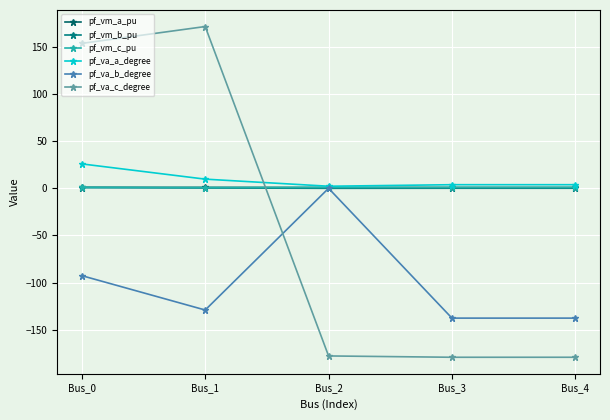

Reading left to right, list all the values displayed in this chart.

pf_vm_a_pu: Bus_0=1.0	Bus_1=1.0	Bus_2=0.9	Bus_3=0.9	Bus_4=0.9
pf_vm_b_pu: Bus_0=0.9	Bus_1=0.4	Bus_2=0.0	Bus_3=0.1	Bus_4=0.1
pf_vm_c_pu: Bus_0=0.9	Bus_1=0.8	Bus_2=0.9	Bus_3=0.9	Bus_4=0.9
pf_va_a_degree: Bus_0=25.9	Bus_1=9.7	Bus_2=2.2	Bus_3=3.8	Bus_4=3.8
pf_va_b_degree: Bus_0=-92.7	Bus_1=-129.1	Bus_2=0.0	Bus_3=-137.7	Bus_4=-137.7
pf_va_c_degree: Bus_0=153.7	Bus_1=171.6	Bus_2=-177.8	Bus_3=-179.2	Bus_4=-179.2